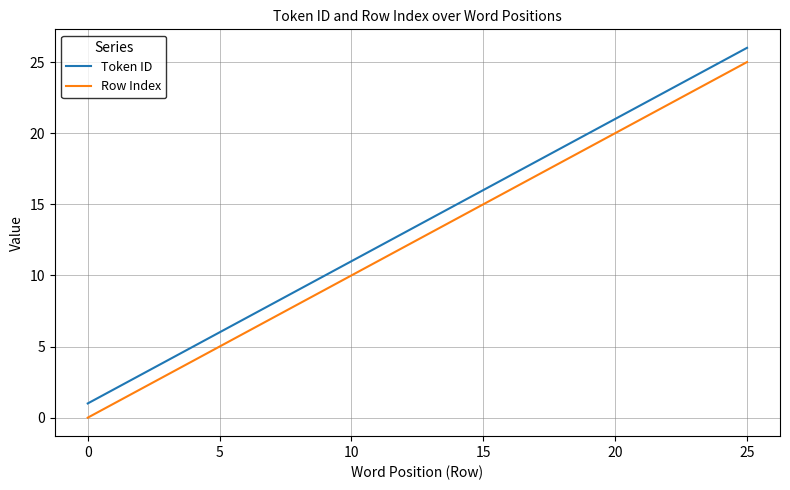

True or false: Row Index and Token ID intersect in this chart.

False